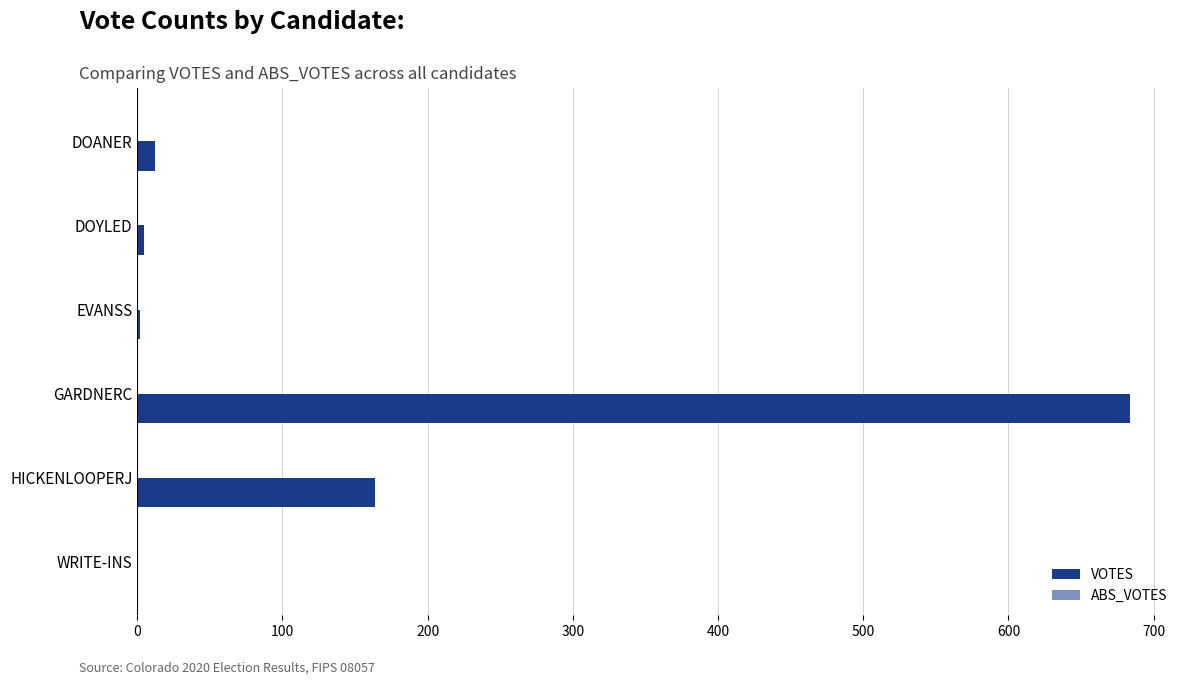

What is the approximate value at GARDNERC?

684